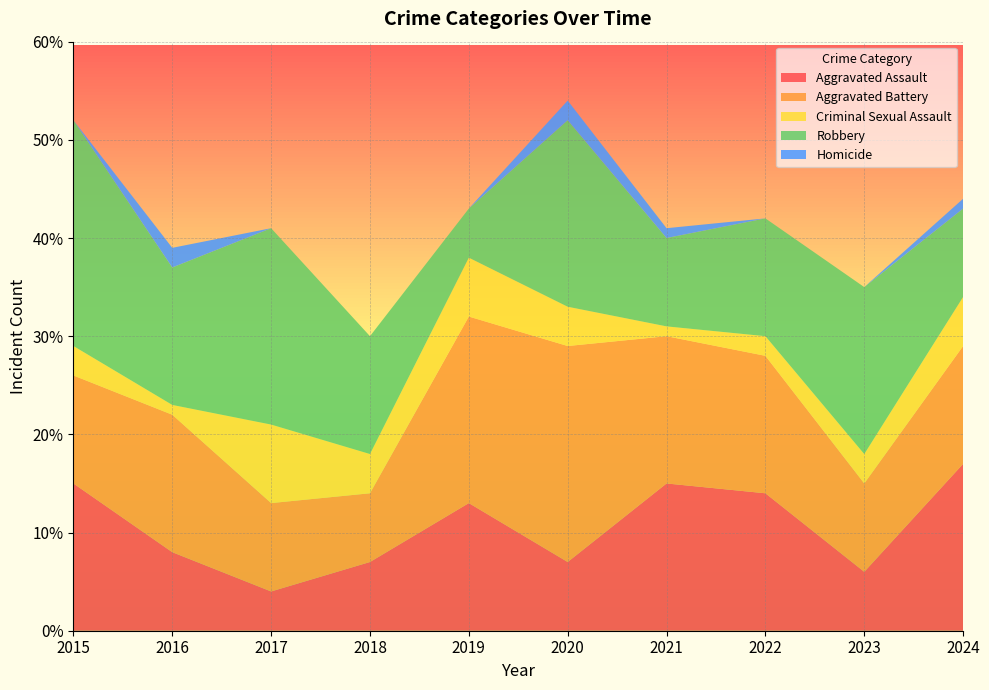

Reading left to right, what are all the values shown in this chart?

Aggravated Assault: 15	8	4	7	13	7	15	14	6	17
Aggravated Battery: 11	14	9	7	19	22	15	14	9	12
Criminal Sexual Assault: 3	1	8	4	6	4	1	2	3	5
Robbery: 23	14	20	12	5	19	9	12	17	9
Homicide: 0	2	0	0	0	2	1	0	0	1